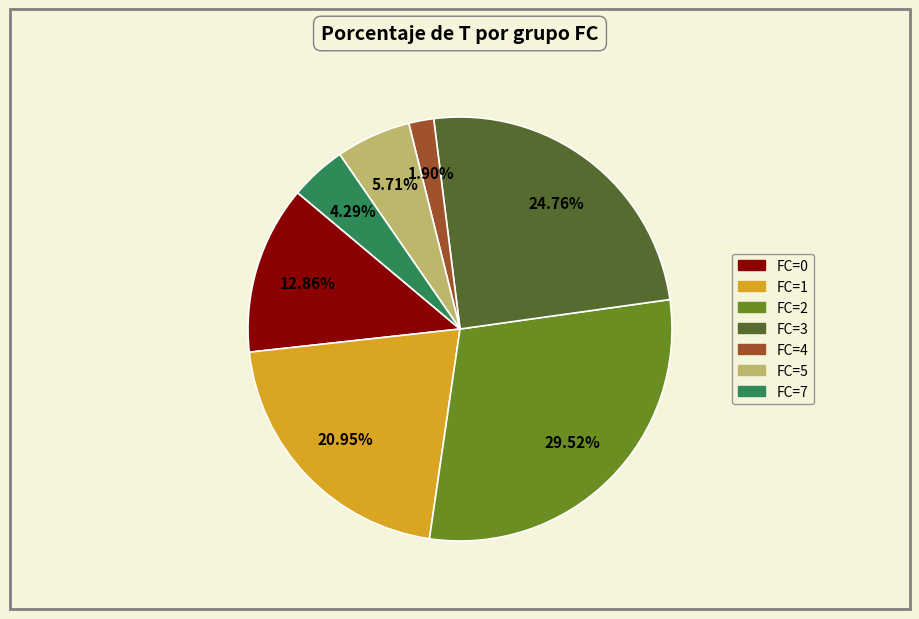

Is there a majority slice in this chart?

No